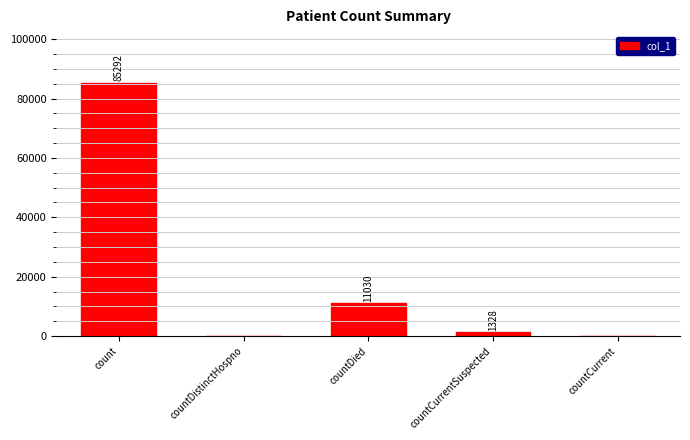

True or false: the data shows 34809 at countCurrent.

False